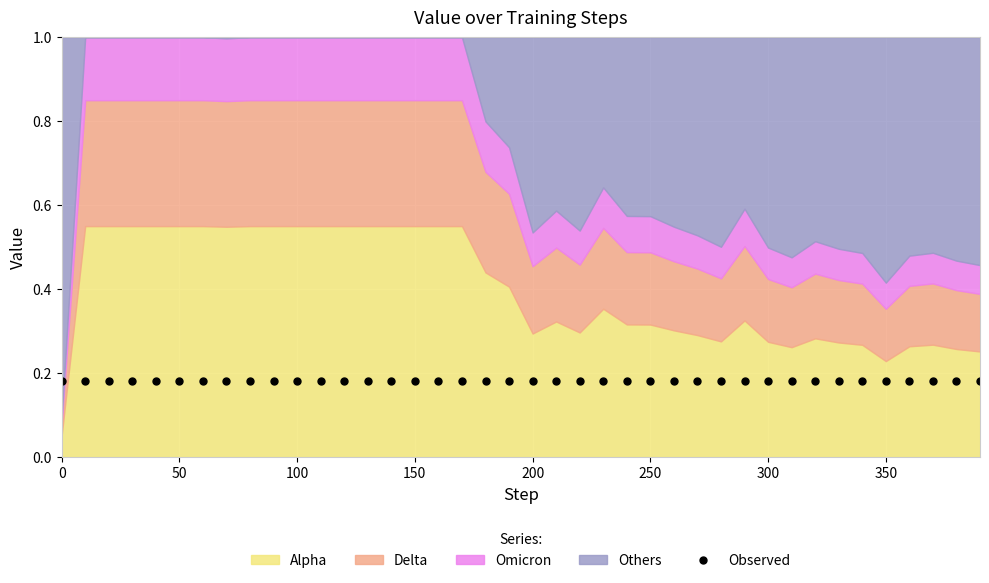

List the labels in order of value, smallest first.

10, 20, 30, 40, 50, 60, 80, 90, 100, 110, 120, 130, 140, 150, 160, 170, 70, 180, 190, 230, 290, 210, 240, 250, 260, 220, 200, 270, 320, 280, 300, 330, 370, 340, 360, 310, 380, 390, 350, 0